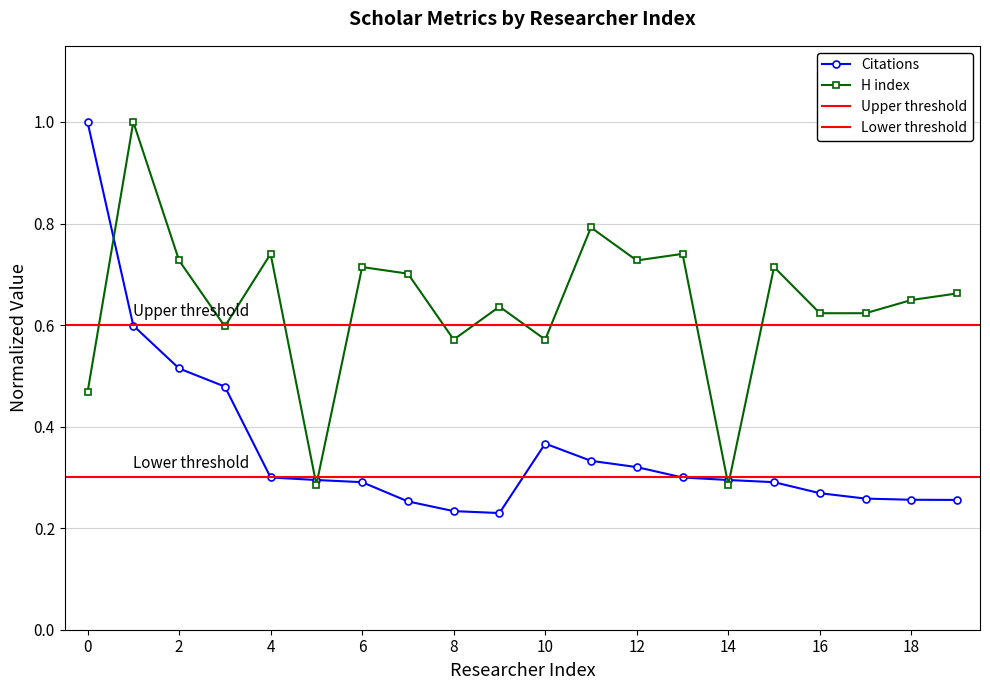

What is the sum of the Citations values at 8 and 17?

0.5